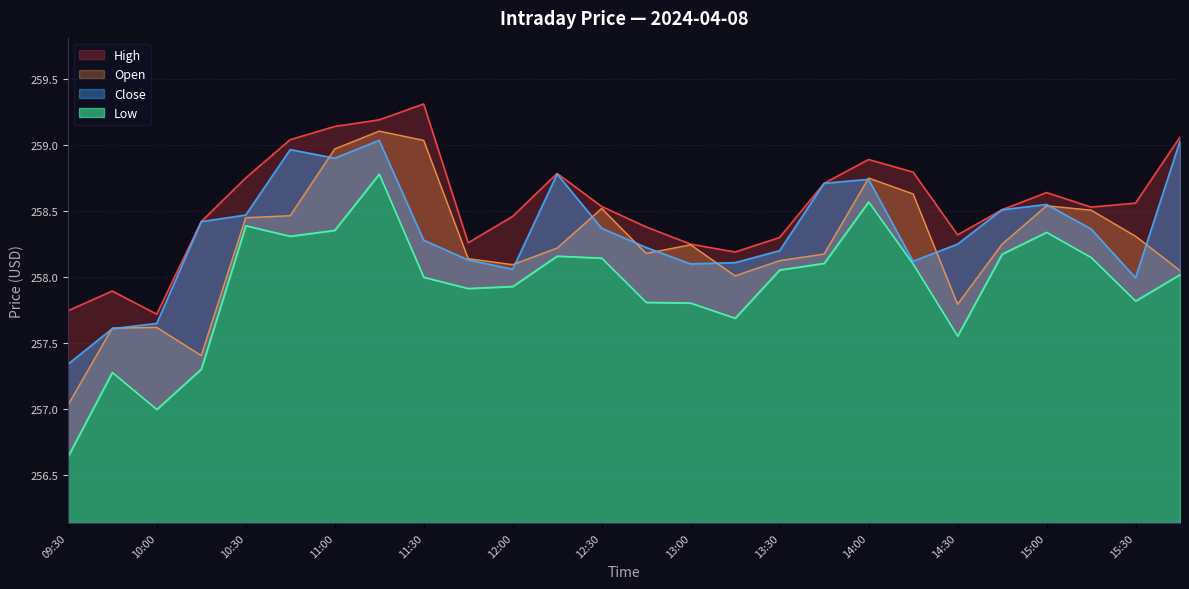

What is the spread (max minus min) of values at 13:15?

0.5